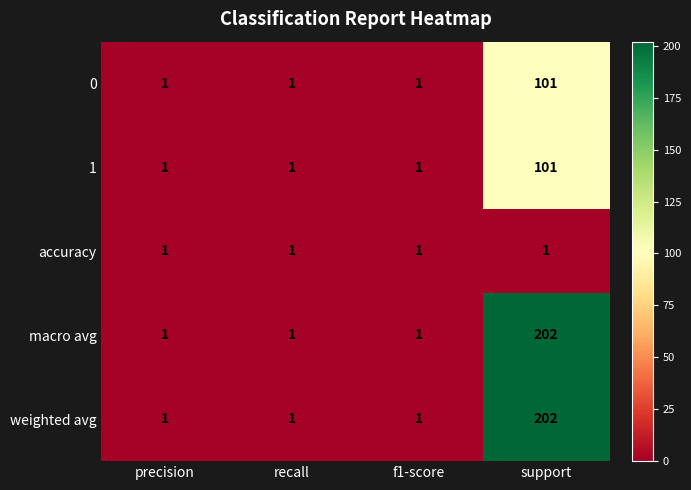

At how many categories does at least one series exceed 132?

1